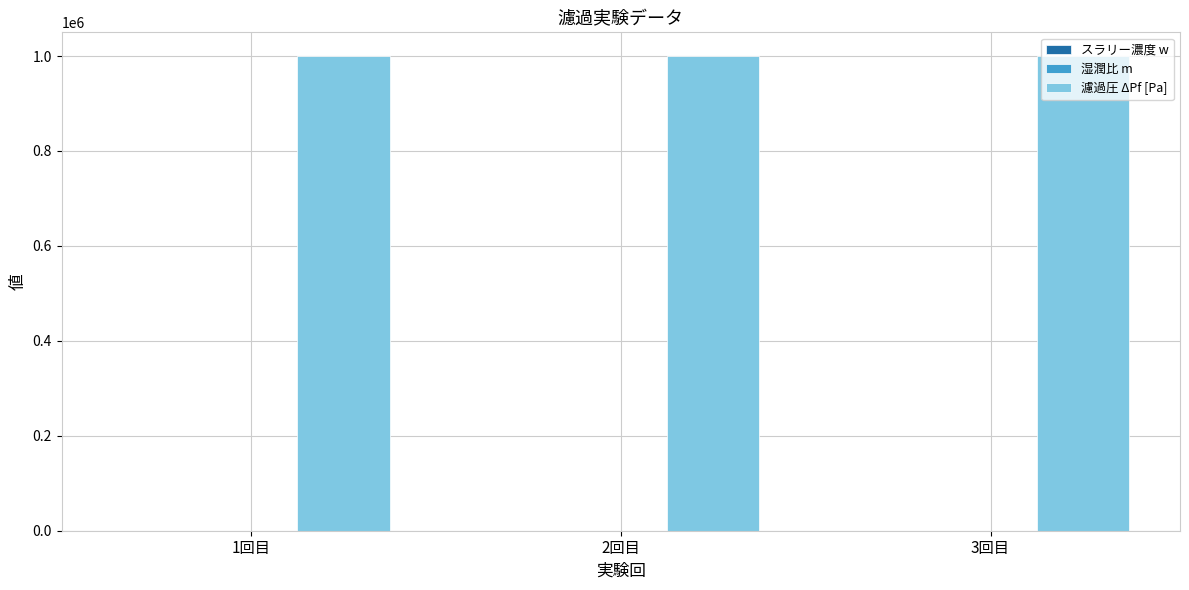

What is the average value of the スラリー濃度 w series?

1.3